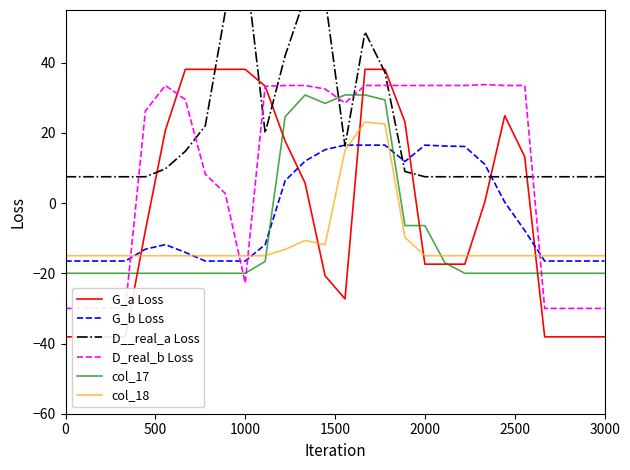

After their last crossing, which series has the higher values: col_17 or col_18?

col_18